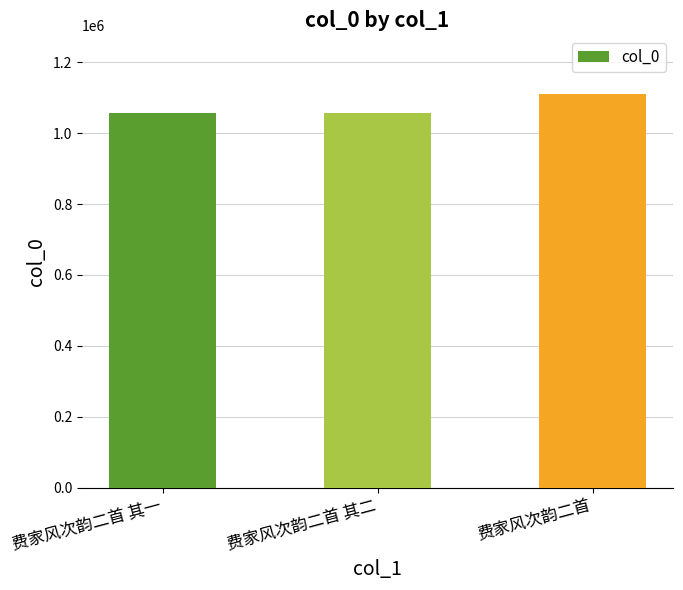

The chart shows a value of 652224 at 费家风次韵二首. True or false?

False